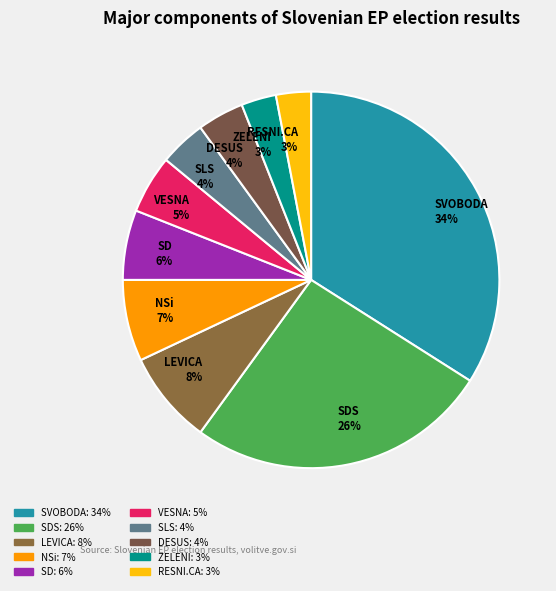

What is the ratio of the value at NSi 7% to the value at LEVICA 8%?

0.9